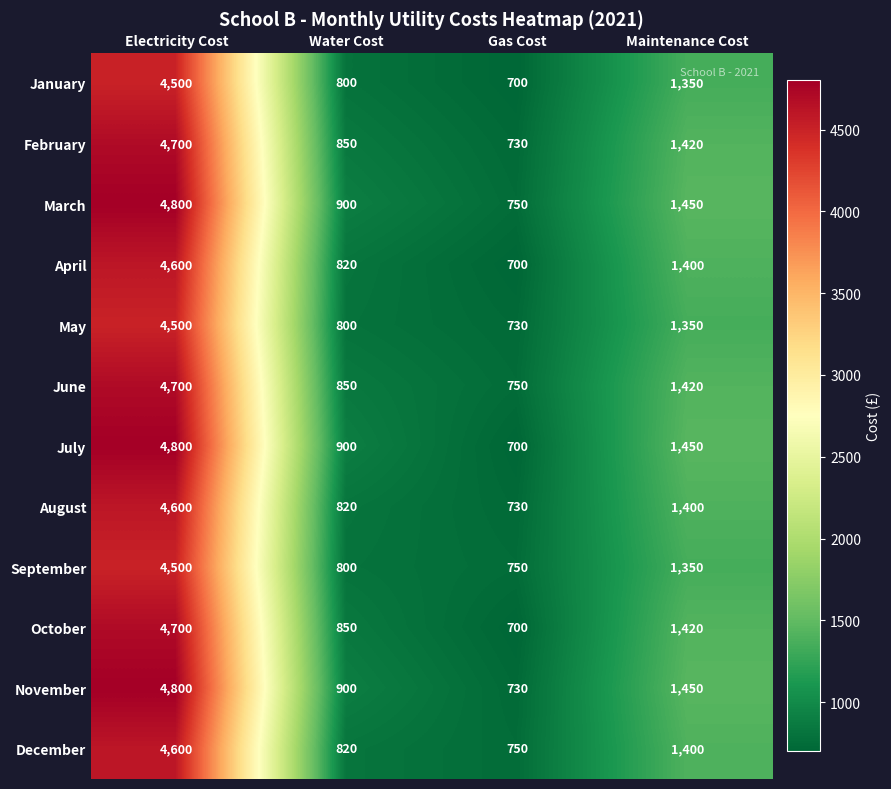

Count the number of categories in the chart.

4